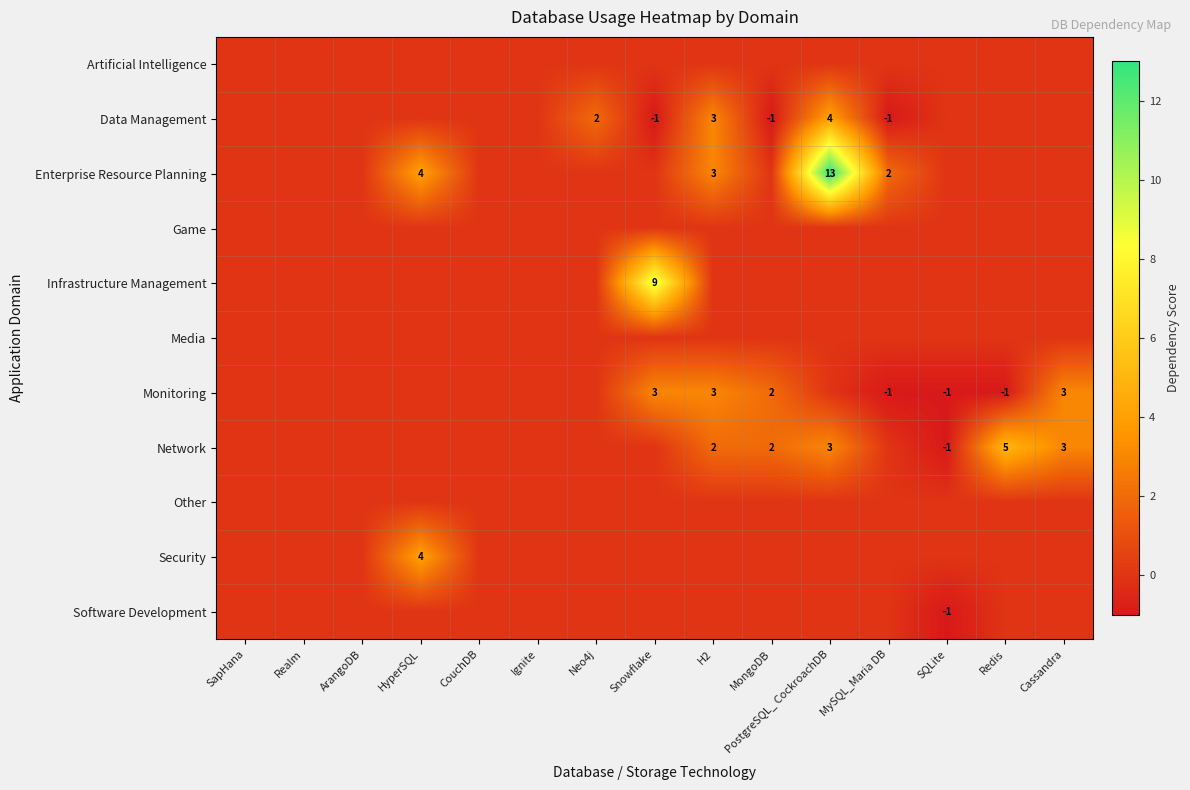

The value of Network at Cassandra is 3. True or false?

True